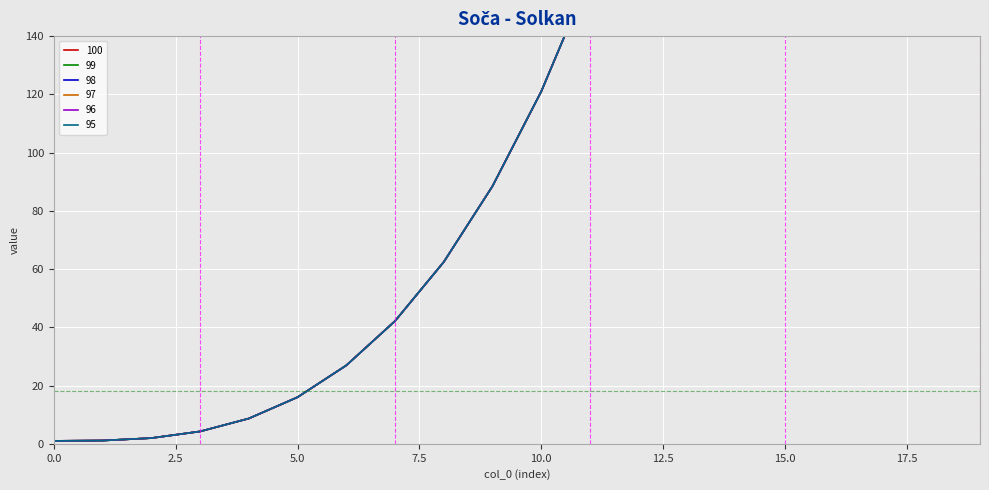

The 100 series shows 98.0 at 11. True or false?

False